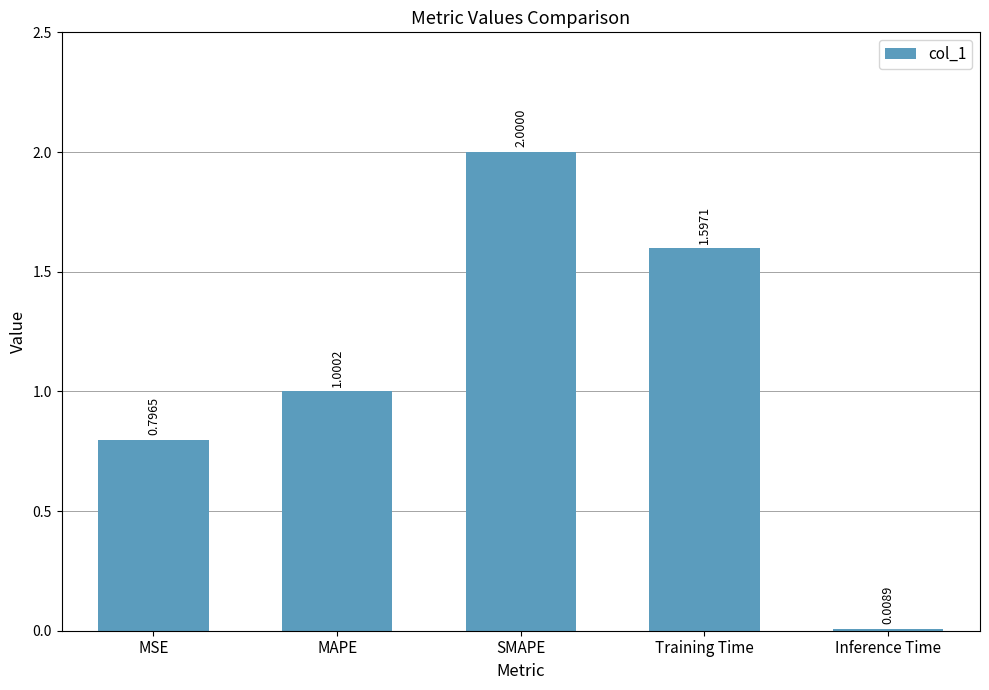

Rank the categories by value from lowest to highest.

Inference Time, MSE, MAPE, Training Time, SMAPE